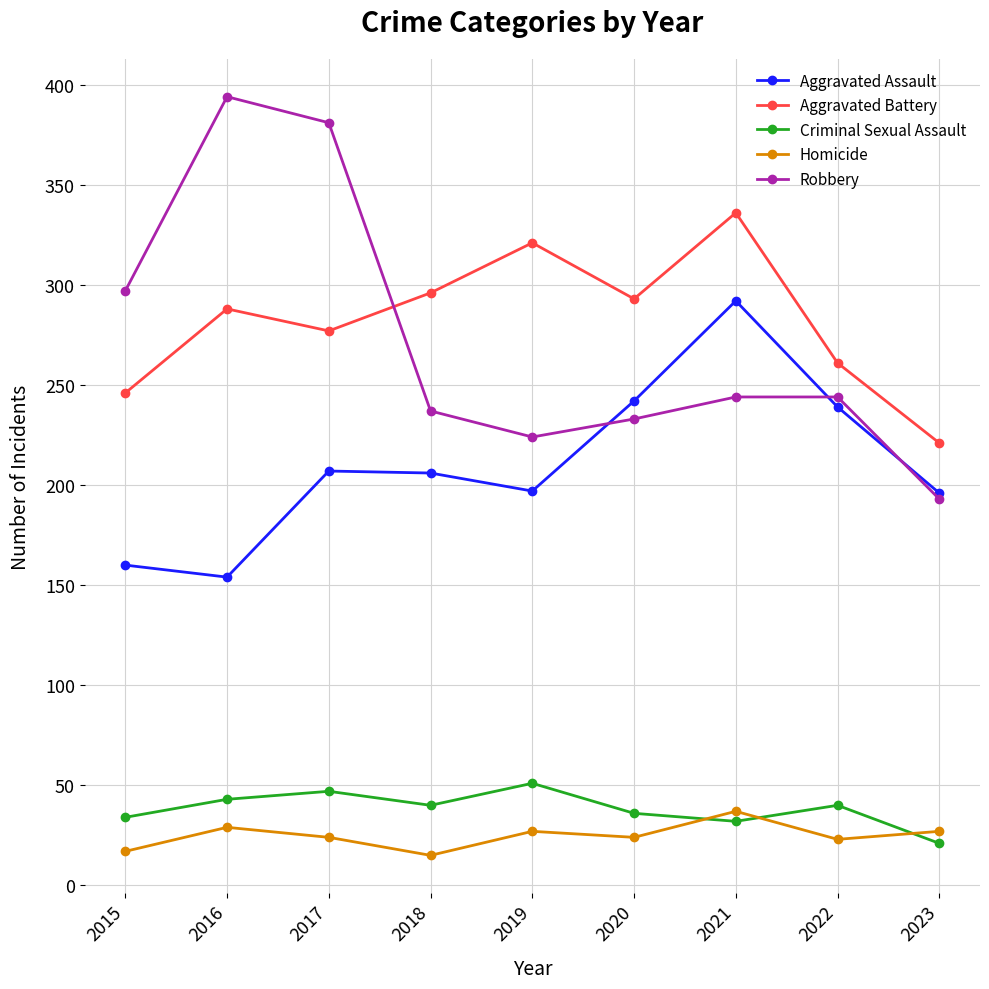

Is it true that Robbery equals 417 at 2020?

False